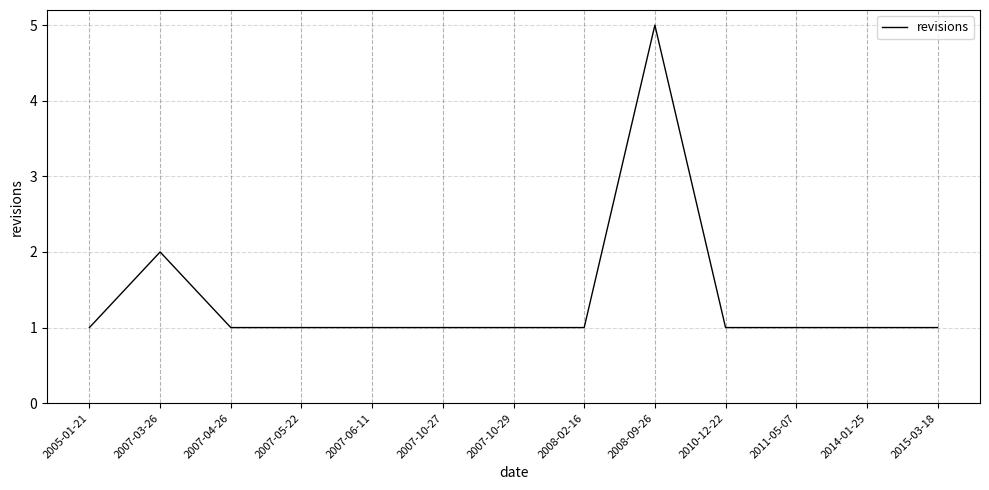

What position from the left is 2007-05-22?

4